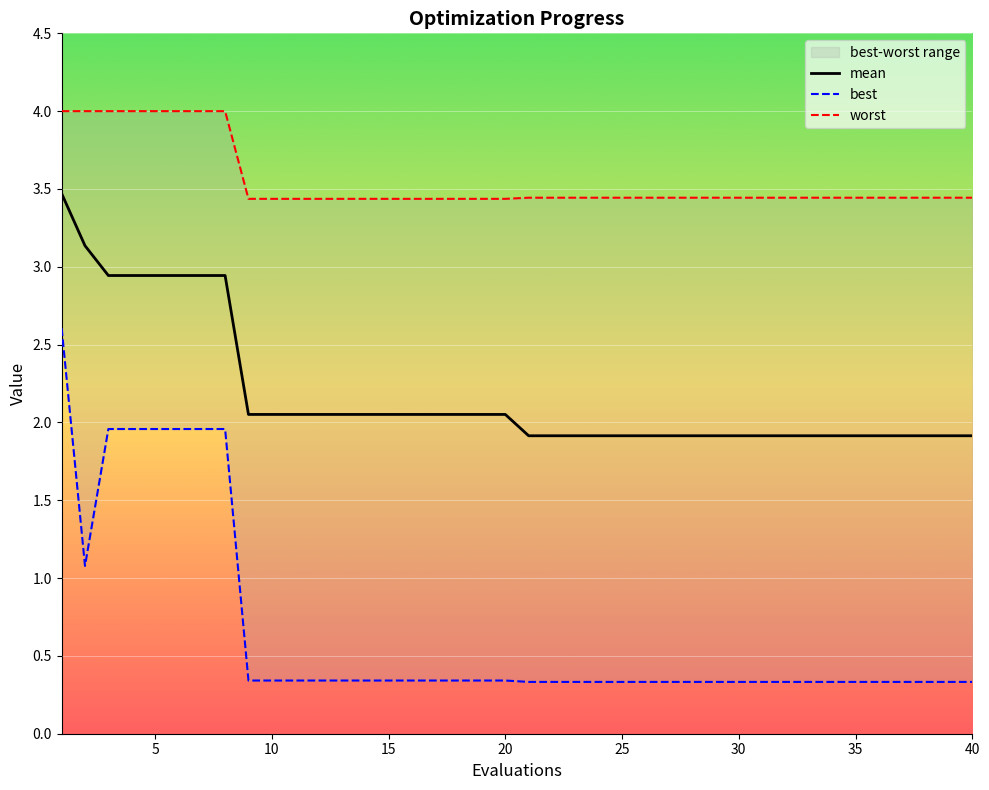

What is the maximum value for worst?

4.0